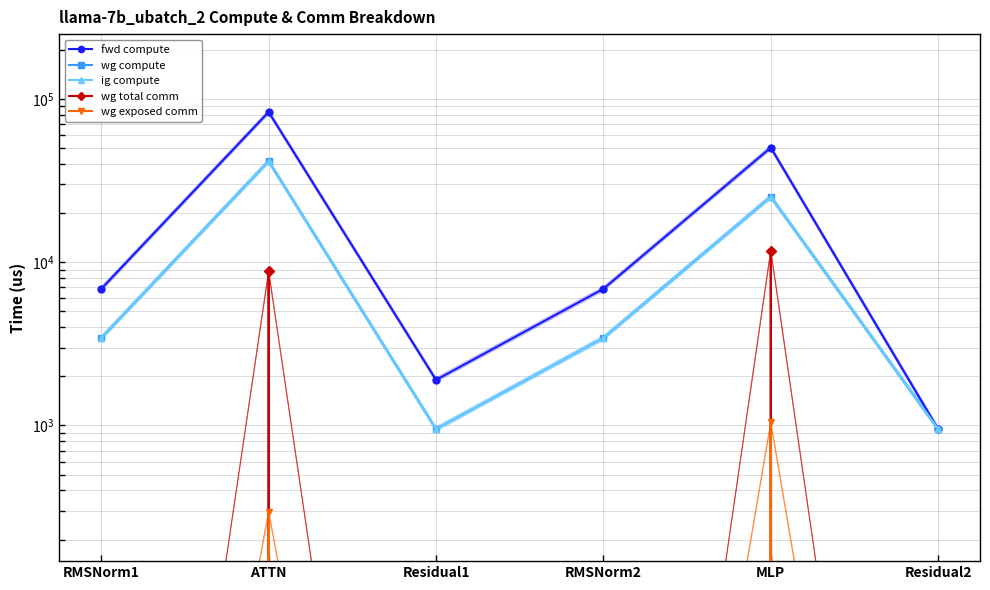

At how many categories does at least one series exceed 11735?

2